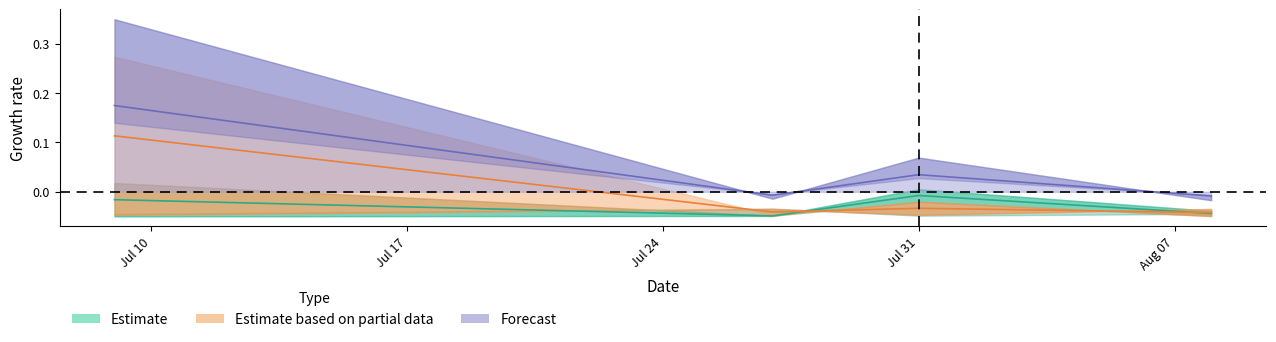

What is the approximate value of Estimate (partial) at Jul 10?

0.1